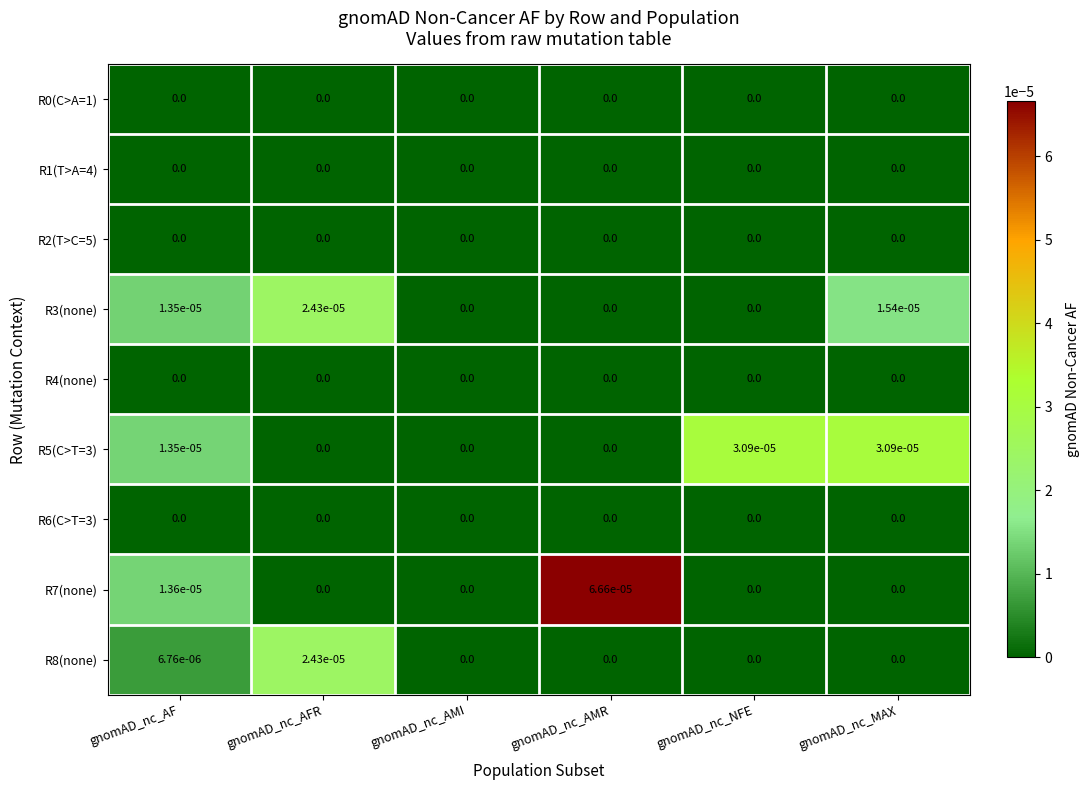

At which category is the sum across all series the highest?

gnomAD_nc_AMR